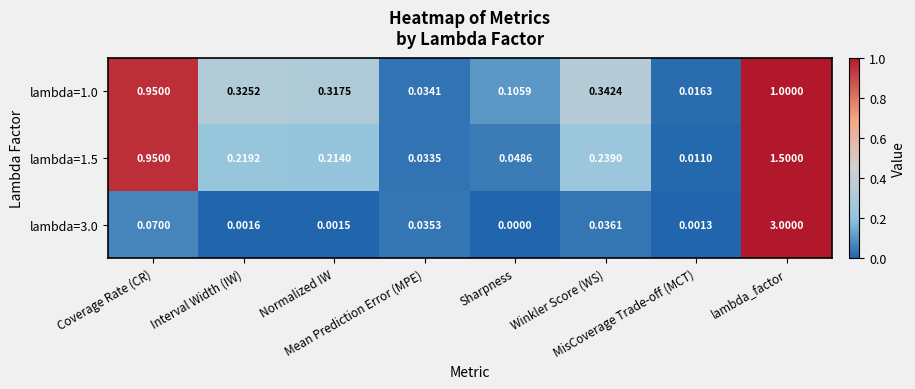

How many categories are shown in the chart?

8